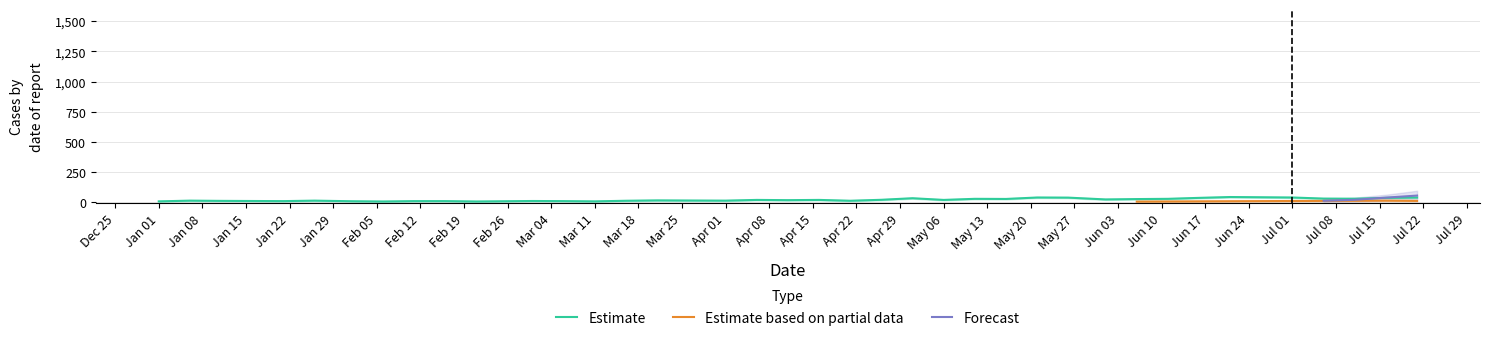

True or false: Forecast and Estimate cross at least once.

False